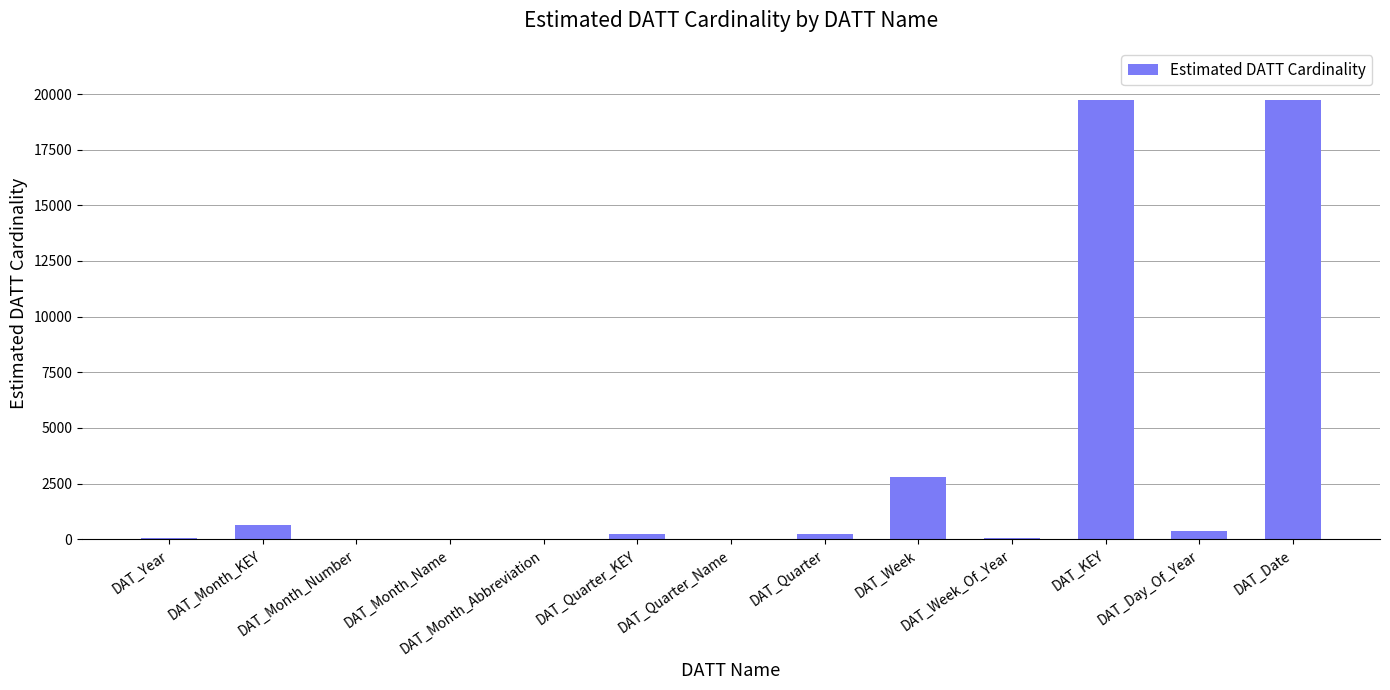

How many distinct data groups are displayed?

1